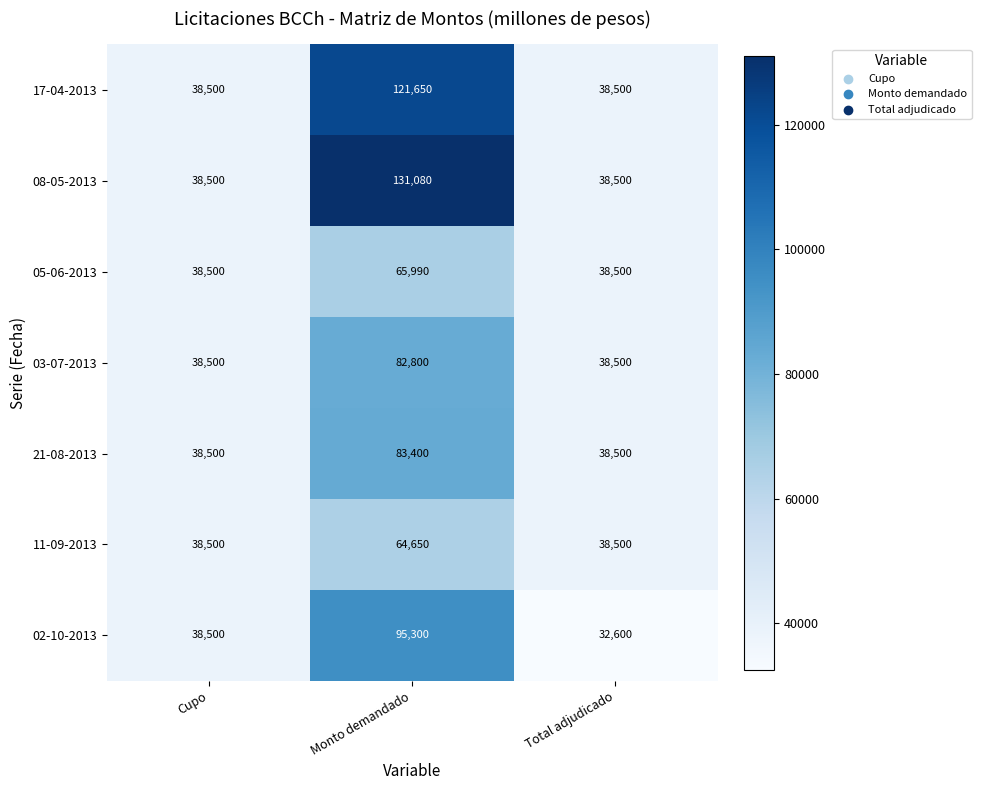

What is the difference between the highest and lowest values at Total adjudicado?

5900